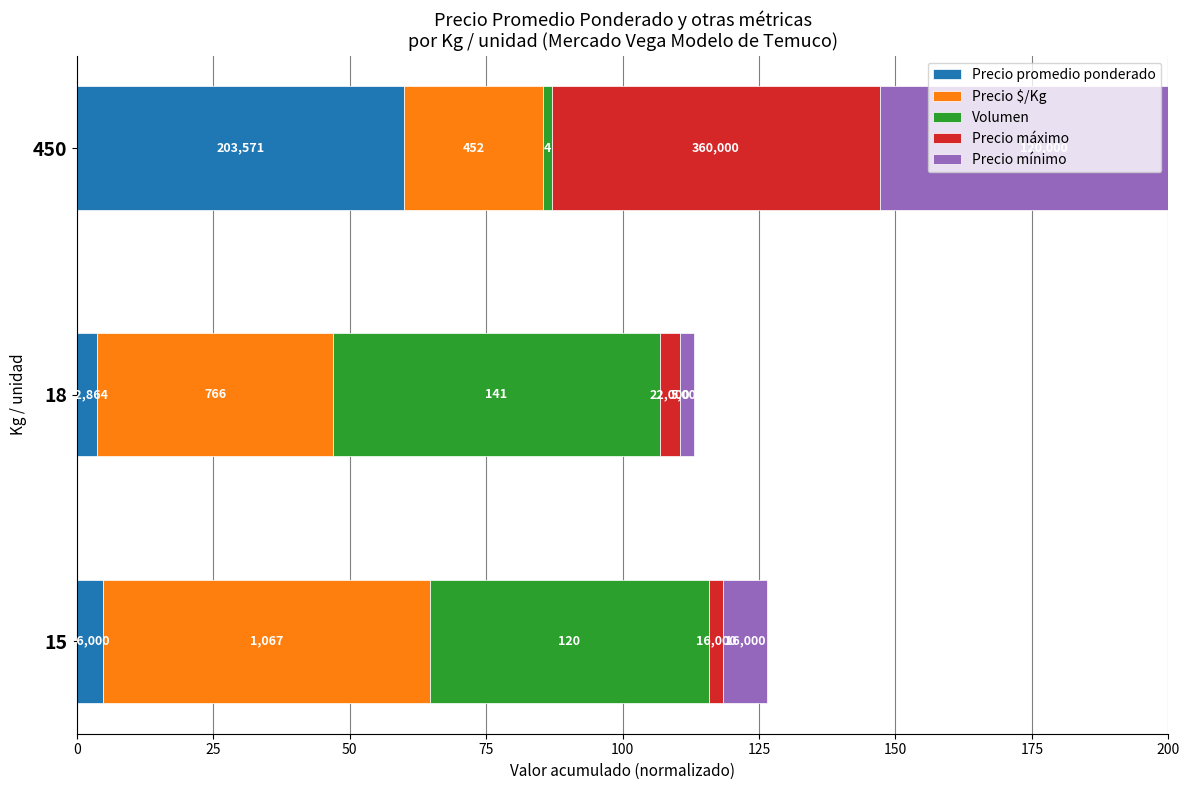

The Precio $/Kg series shows 60.0 at 0. True or false?

True